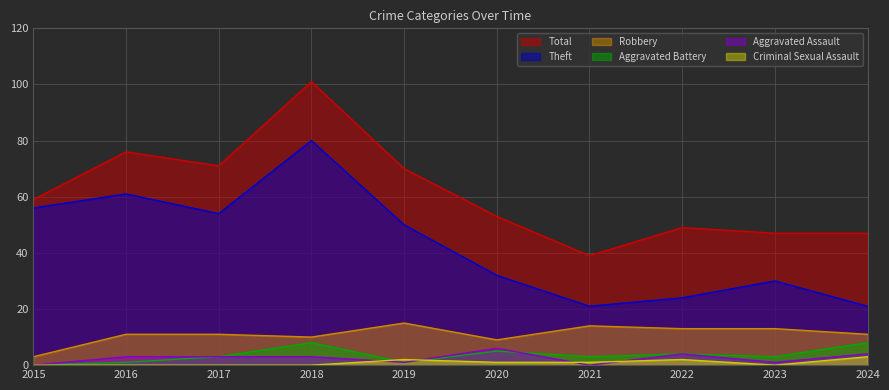

What is the spread (max minus min) of values at 2020?

52